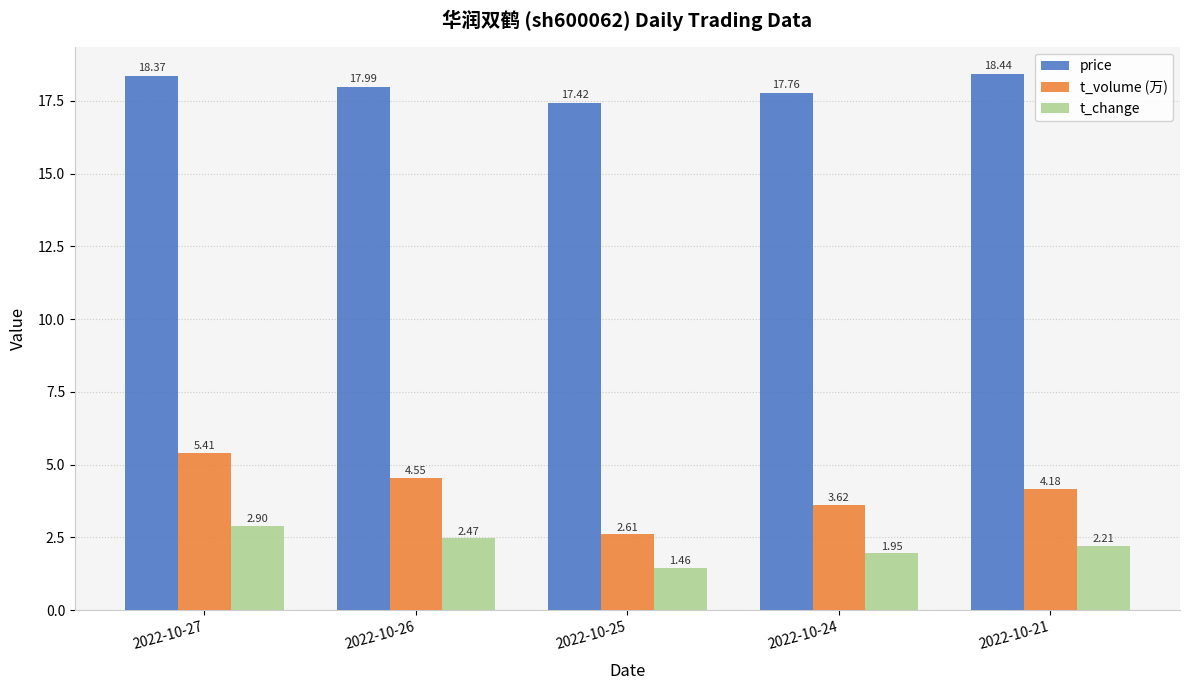

At which label does t_change reach its peak?

2022-10-27